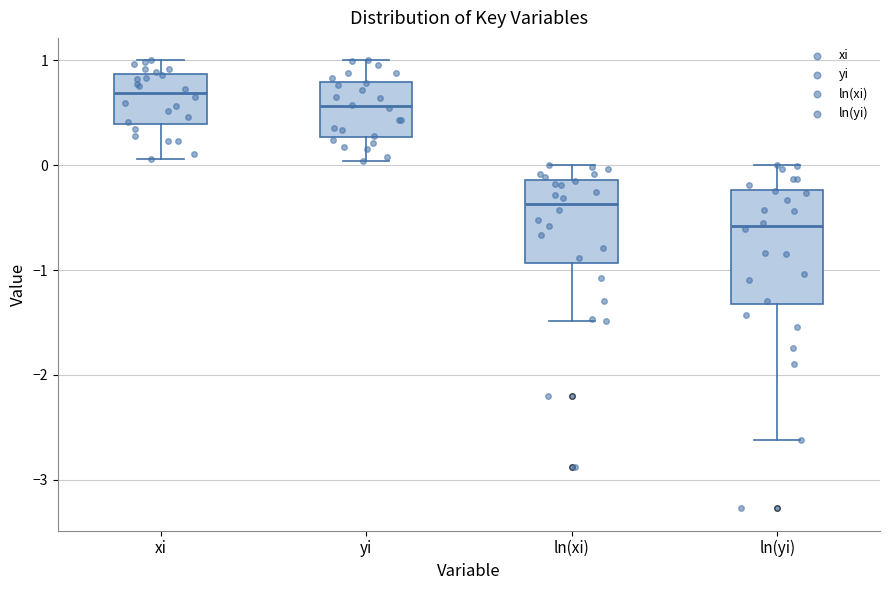

Where does the lower whisker of the box for xi end on the y-axis? The values are not printed on the chart, so give them approximately, as read against the axis.

0.1